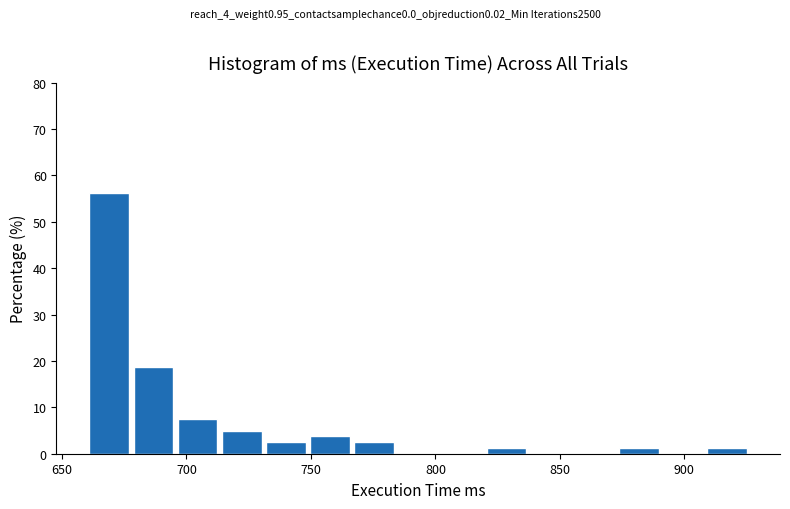

Around what value on the x-axis is the tallest bar? Give the approximate position of its centre, as read against the axis.

670